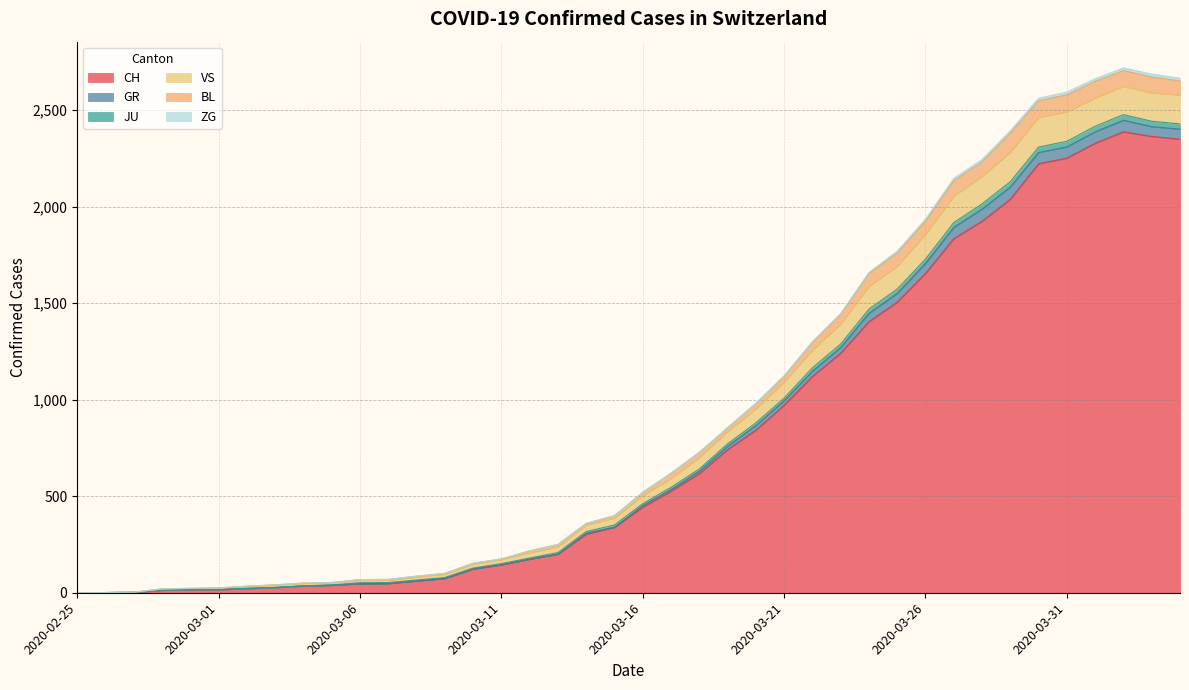

Is the value of BL at 2020-03-13 greater than the value of VS at 2020-03-02?

Yes